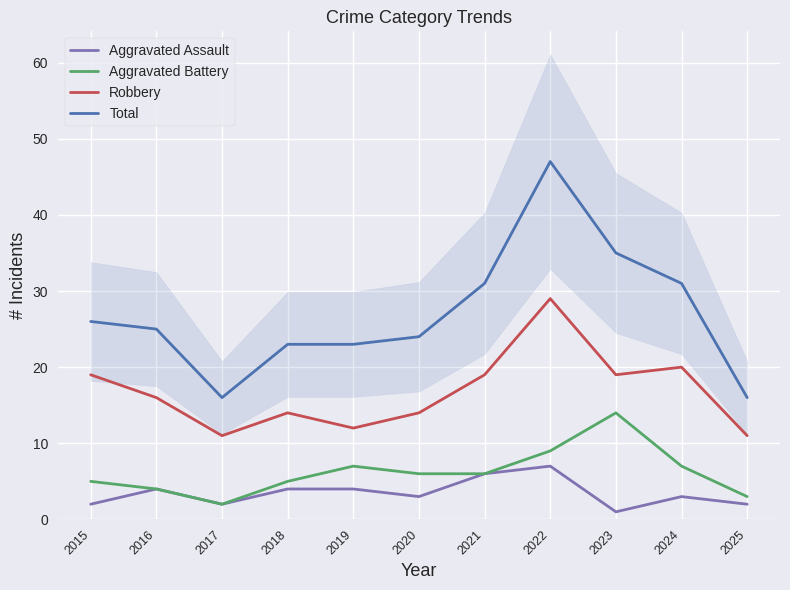

At which label is Robbery closest to 20?

2024